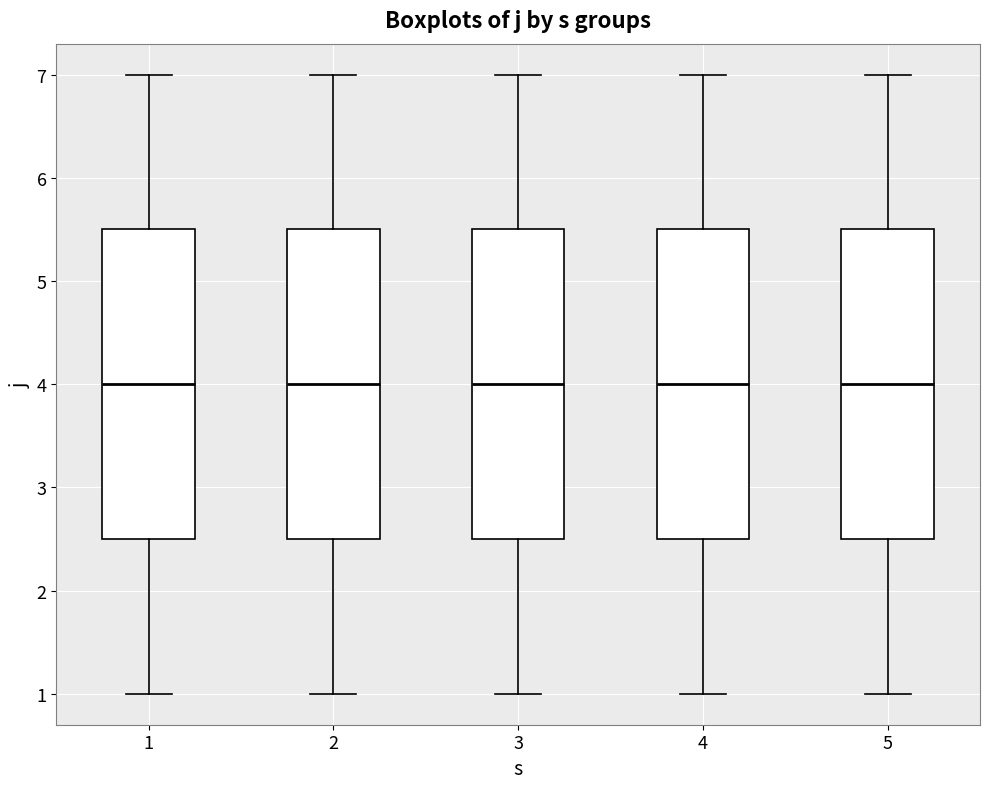

Reading left to right, read every box against the y-axis: the position of its median line, the range the box covers, and the ends of its whiskers. The values are not printed on the chart, so give them approximately, as read against the axis.

1: median 4.0, box 2.5 to 5.5, whiskers 1.0 to 7.0
2: median 4.0, box 2.5 to 5.5, whiskers 1.0 to 7.0
3: median 4.0, box 2.5 to 5.5, whiskers 1.0 to 7.0
4: median 4.0, box 2.5 to 5.5, whiskers 1.0 to 7.0
5: median 4.0, box 2.5 to 5.5, whiskers 1.0 to 7.0